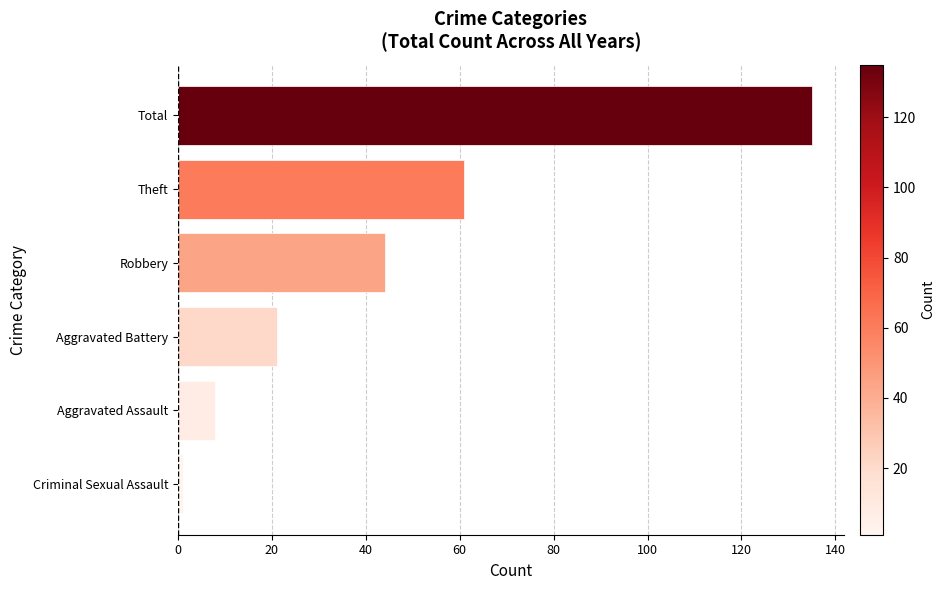

Reading bottom to top, list all the values displayed in this chart.

1	8	21	44	61	135